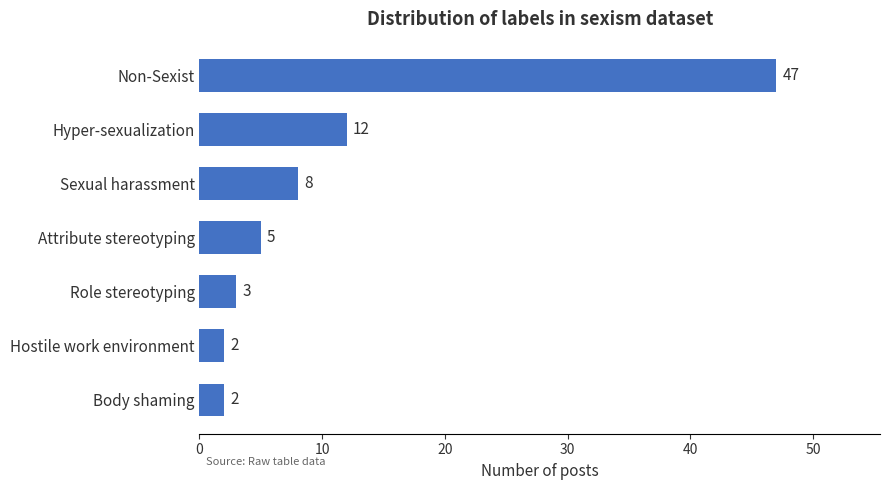

Which has a higher value, Role stereotyping or Hyper-sexualization?

Hyper-sexualization